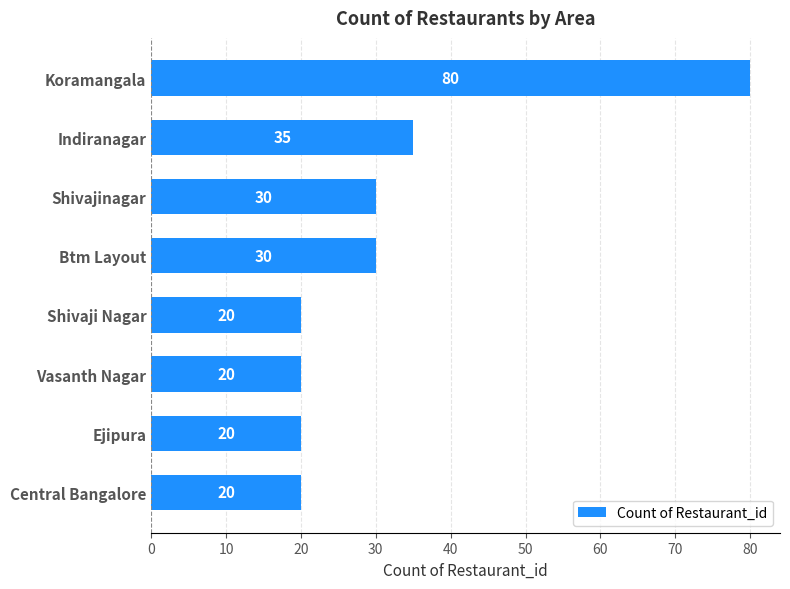

What is the ratio of the value at Ejipura to the value at Shivajinagar?

0.7